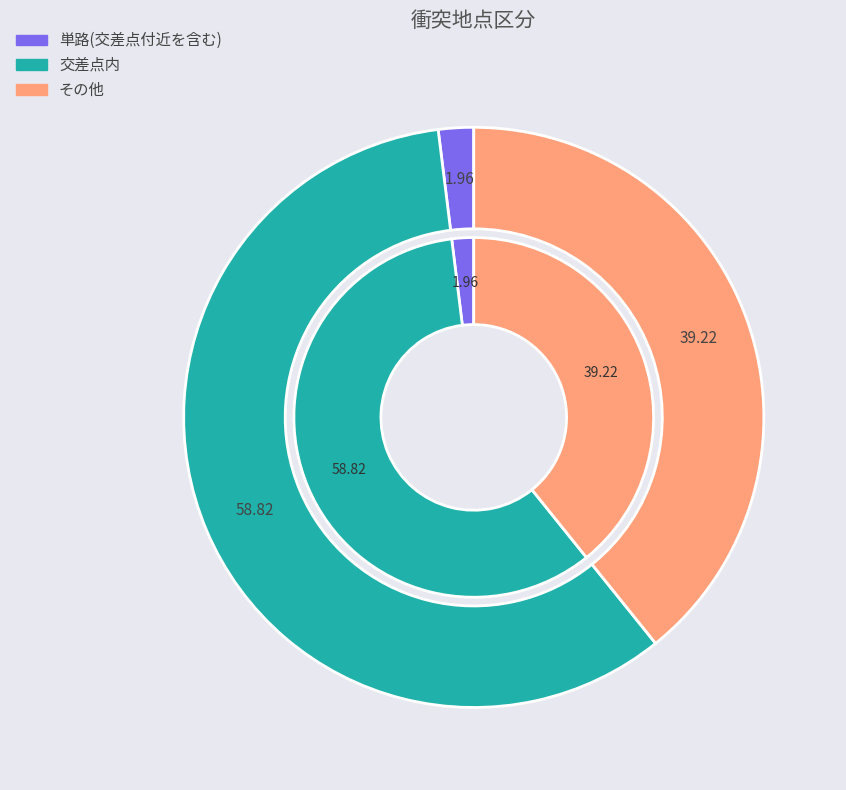

True or false: 交差点内 accounts for 59% of the total.

True